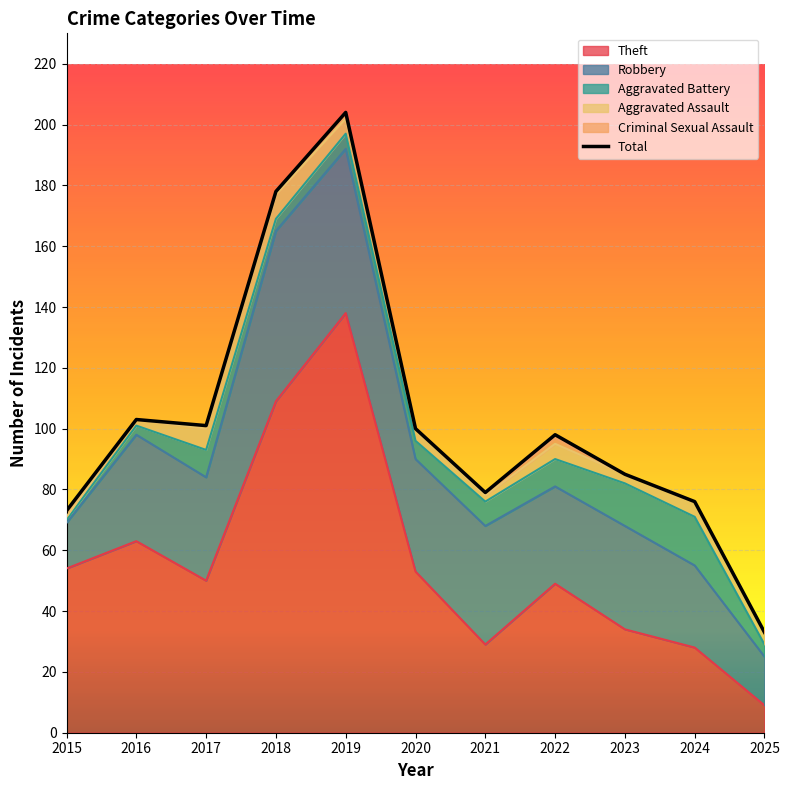

What is the maximum value shown in the chart?

204